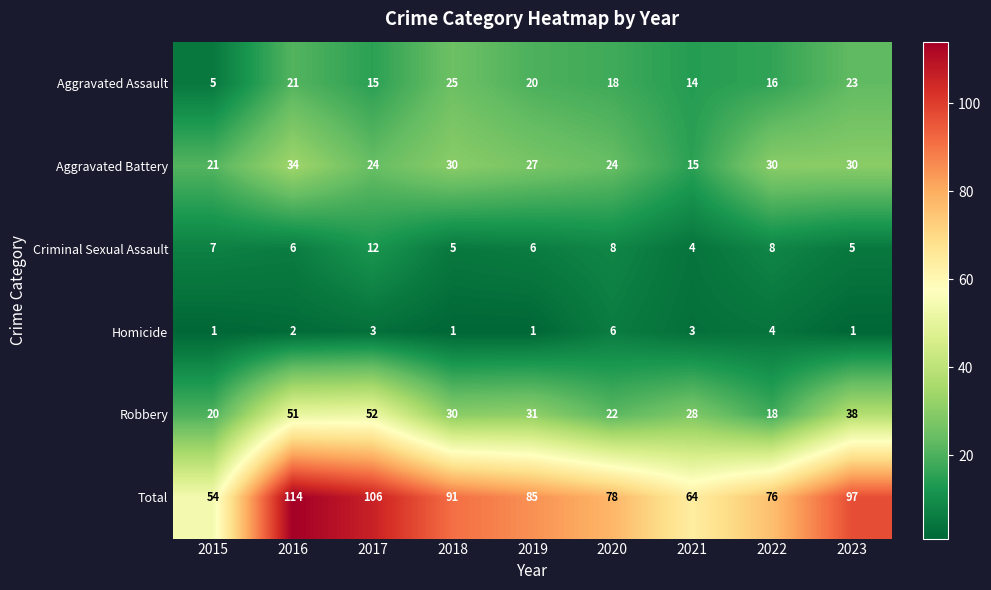

Count the number of data series in this chart.

6